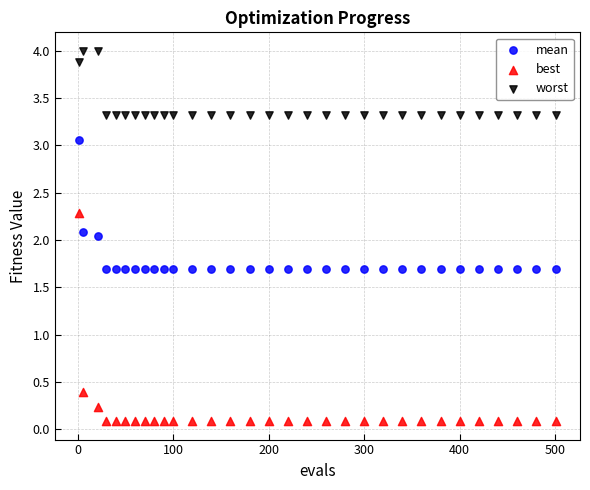

Which series contains the highest Y value?

worst